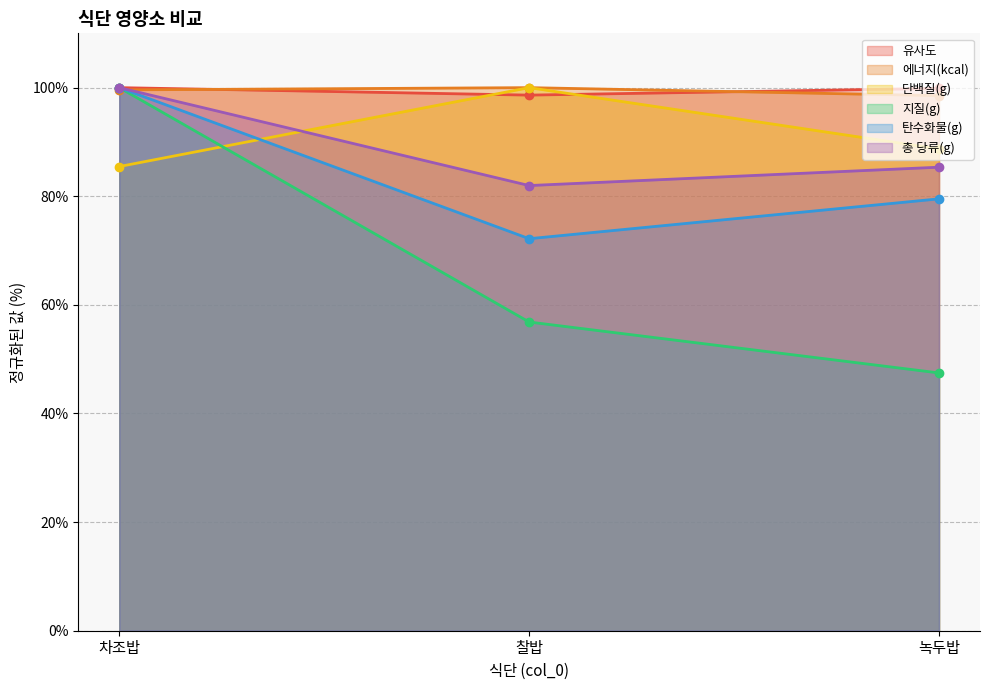

Which series has the largest total across all categories?

유사도